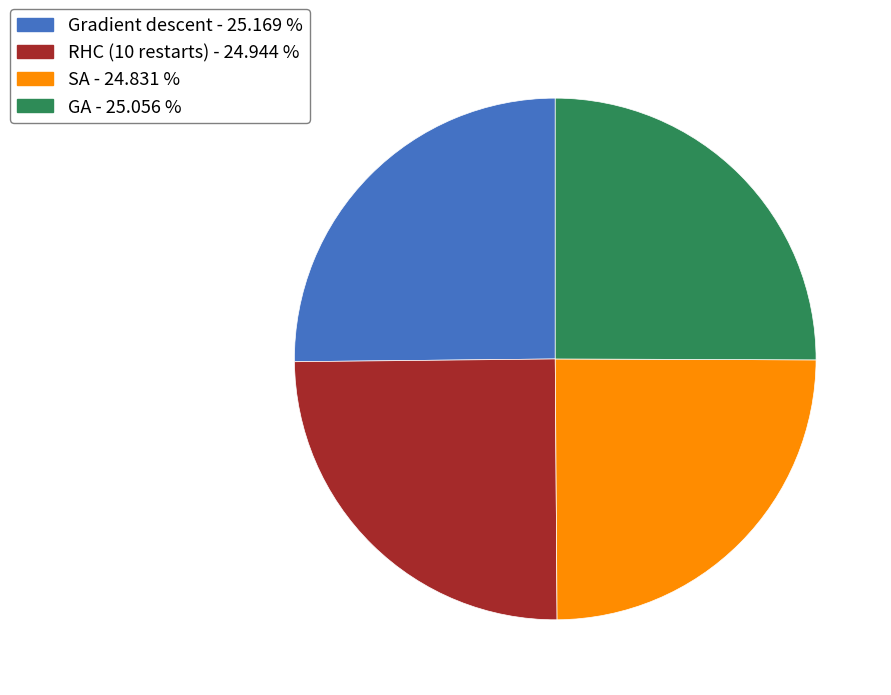

How many slices are in this pie chart?

4